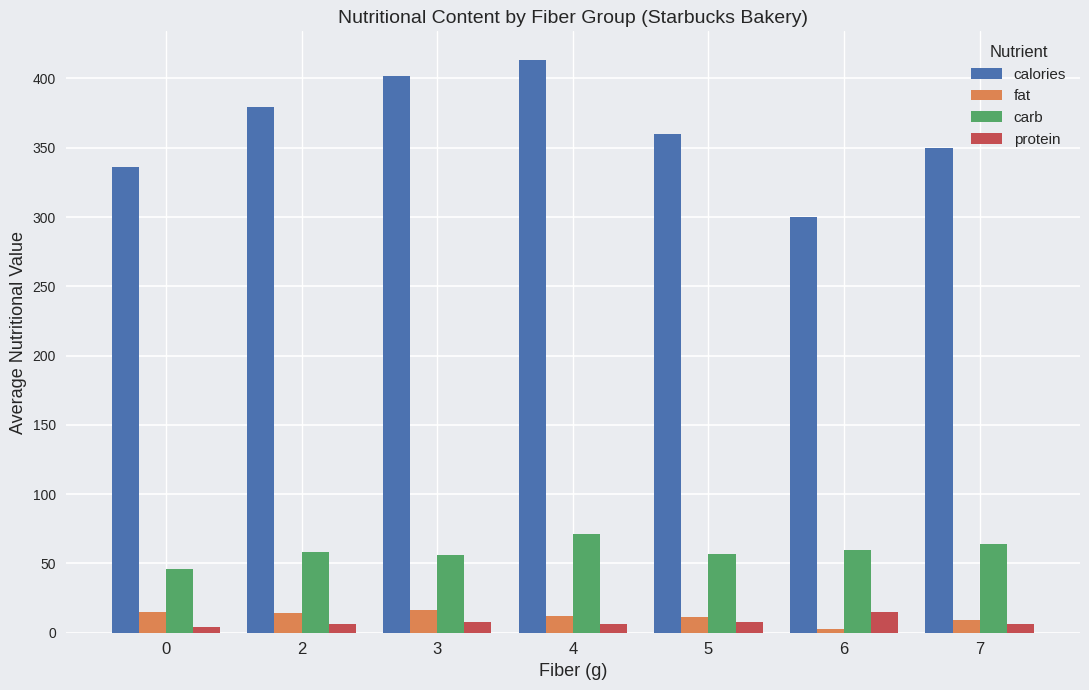

What is the value of the protein bar at the 2nd from the left?

6.4